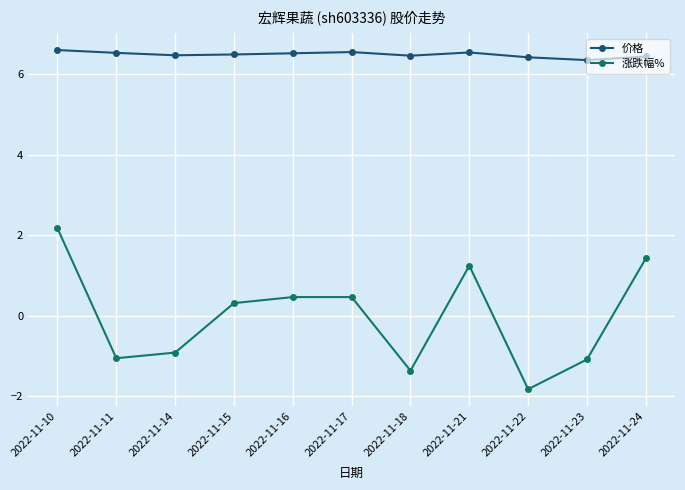

What is the maximum value shown in the chart?

6.6